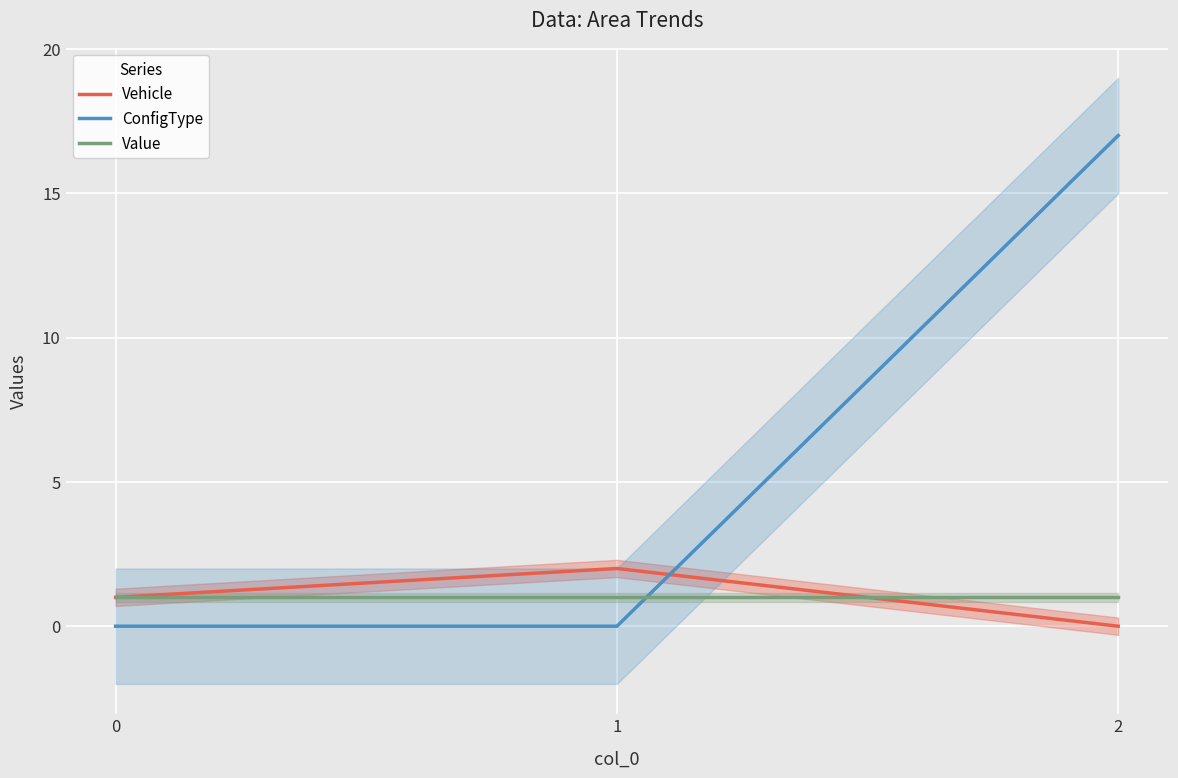

Which label corresponds to the largest value in the chart?

2